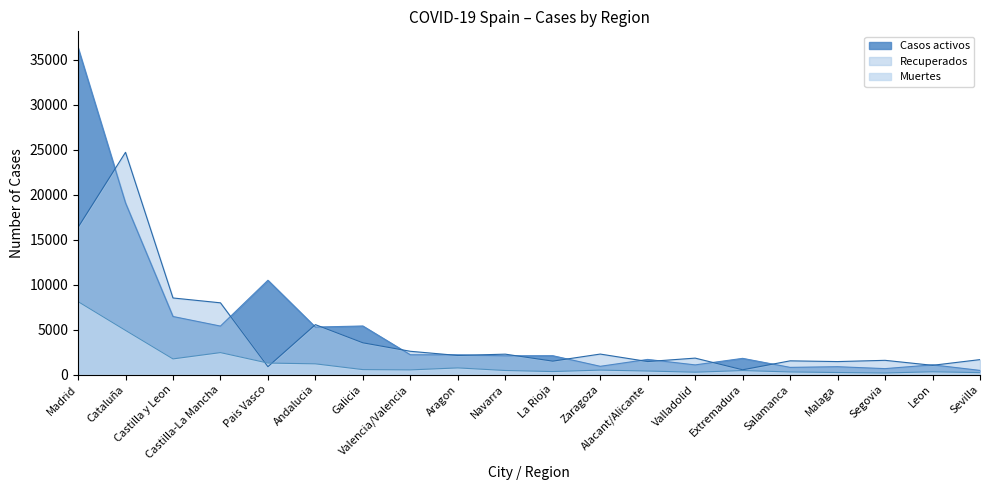

Which series has the largest total across all categories?

Casos activos